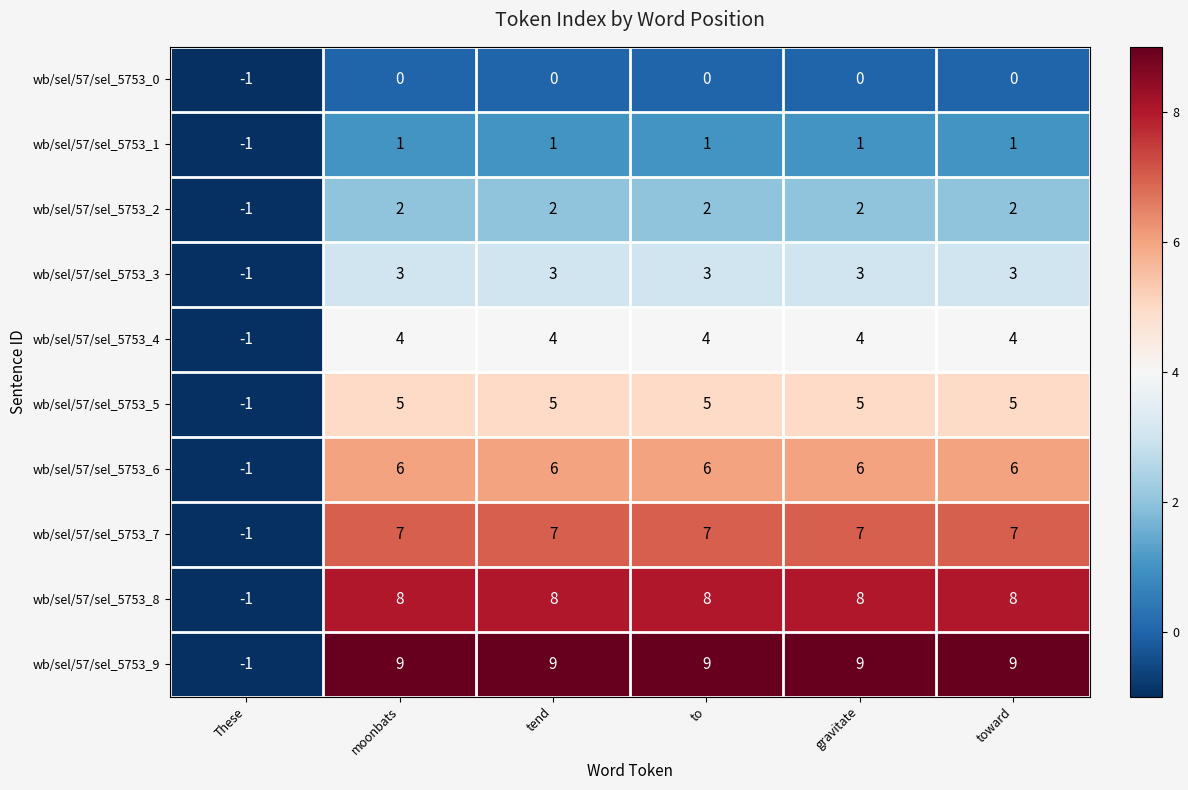

What is the spread (max minus min) of values at to?

9